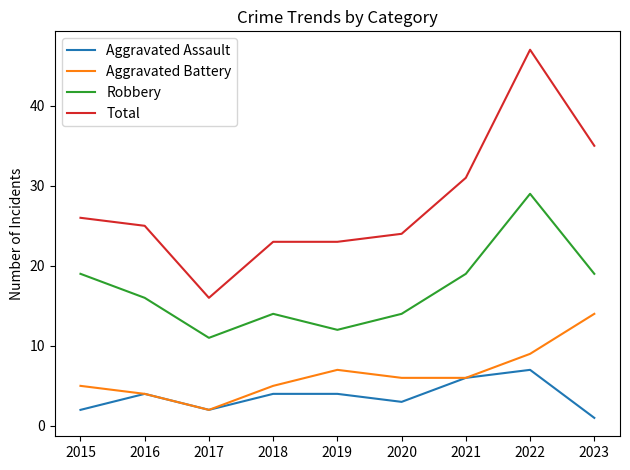

Which category has the lowest value in the Robbery series?

2017